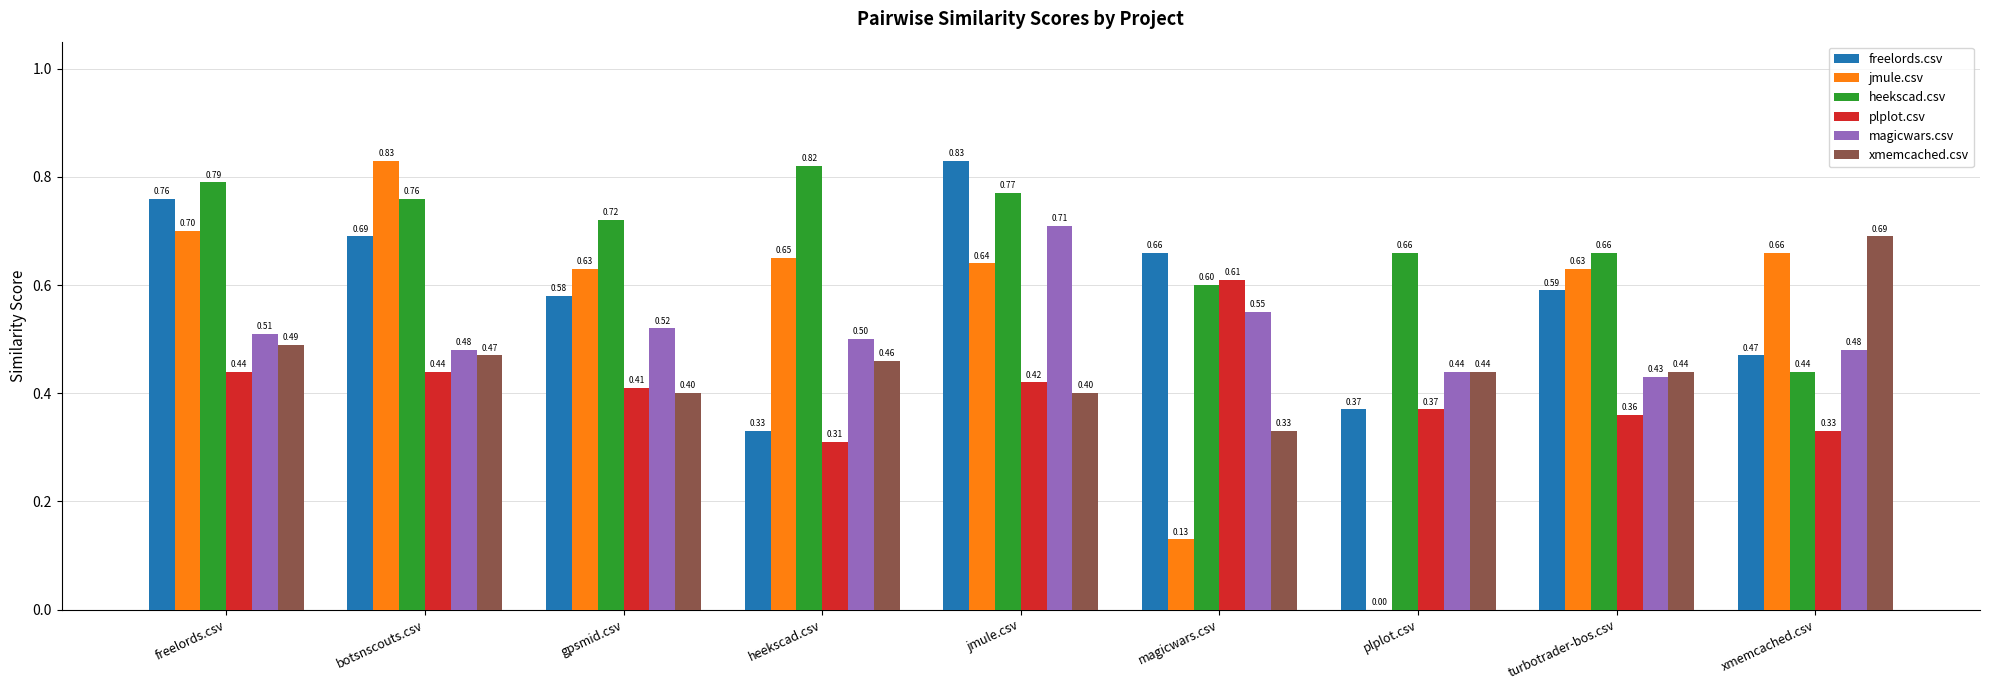

The value of freelords.csv at turbotrader-bos.csv is 0.6. True or false?

True